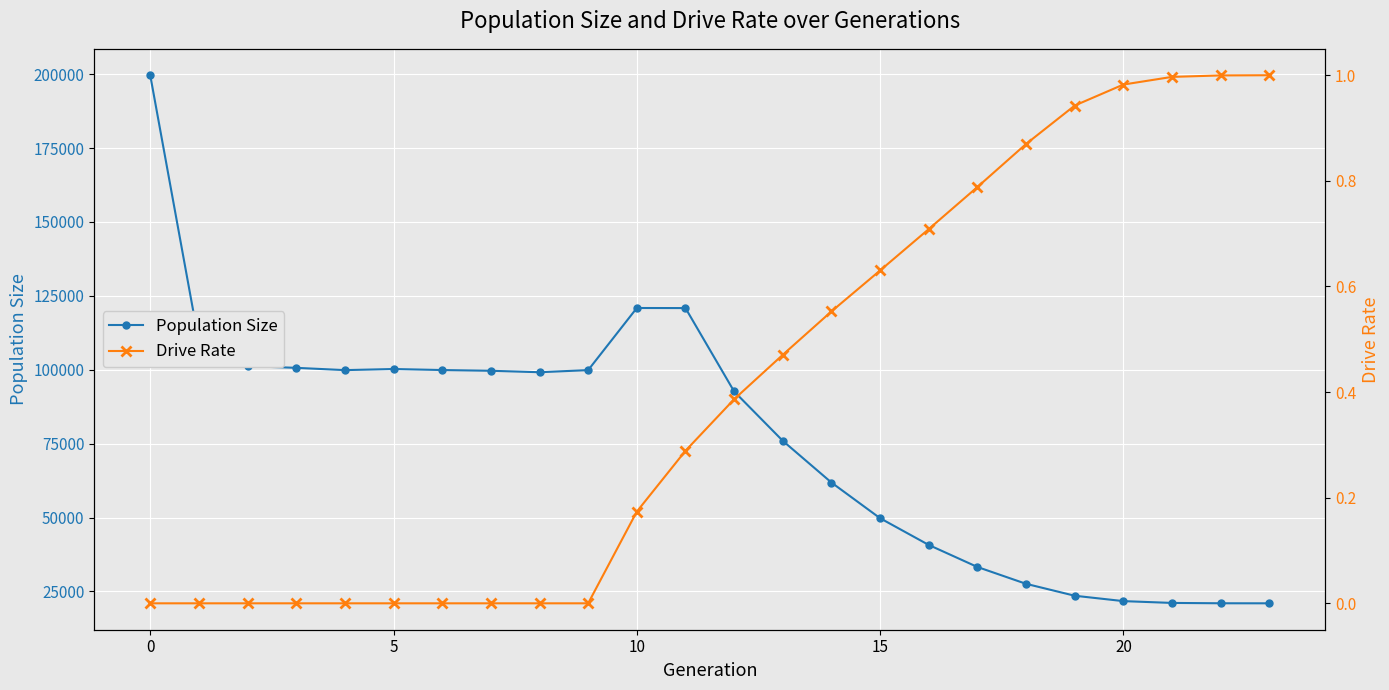

True or false: Population Size has more than 1 points higher than both neighbors.

True